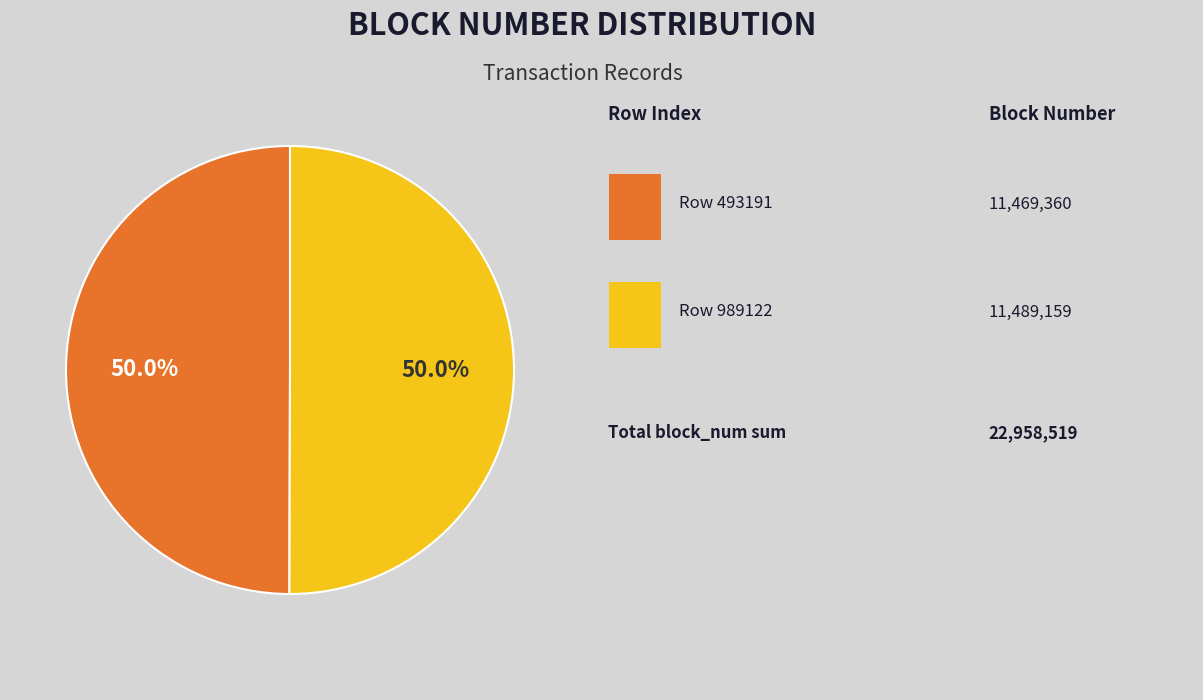

Count the number of slices in the pie.

2